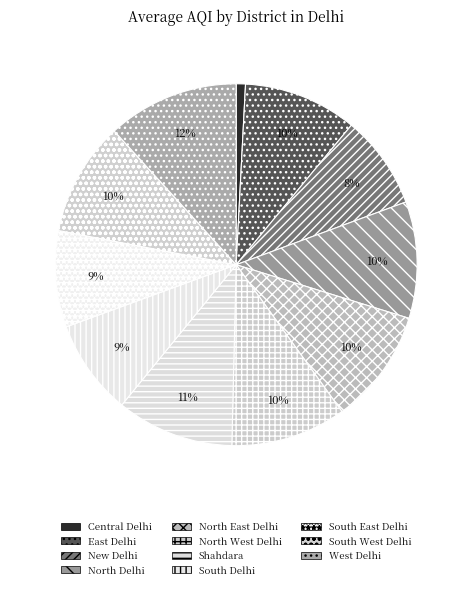

Is it true that West Delhi is 12% of the pie?

True